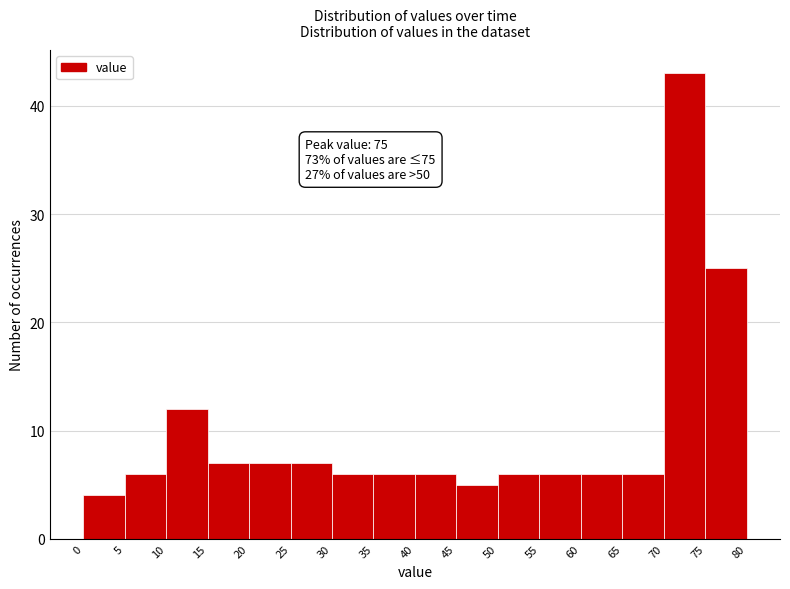

Which range on the x-axis has the tallest bar?

70 to 75